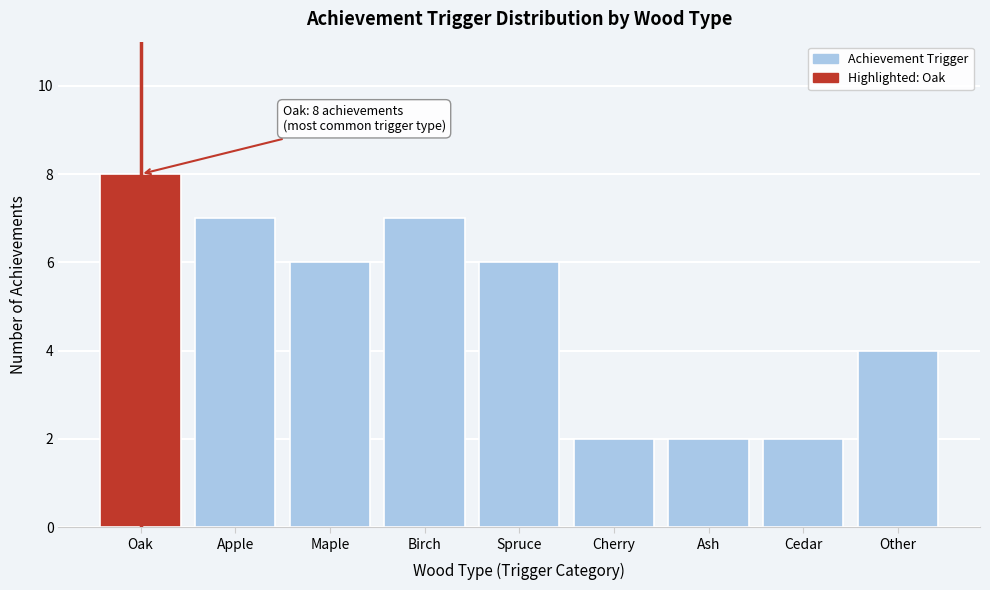

Reading left to right, transcribe all the data shown in this chart.

Oak=8	Apple=7	Maple=6	Birch=7	Spruce=6	Cherry=2	Ash=2	Cedar=2	Other=4